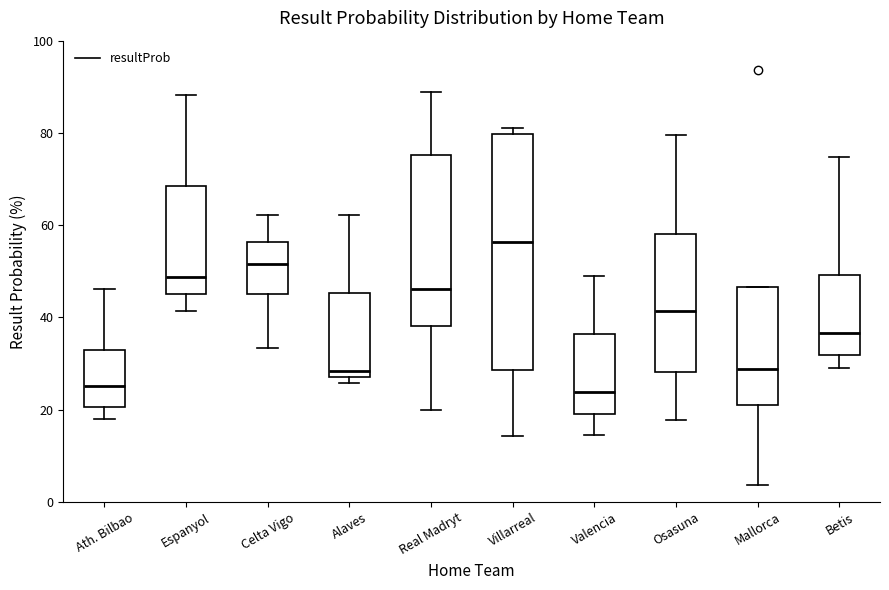

Where is the upper edge of the box for Alaves on the y-axis? The values are not printed on the chart, so give them approximately, as read against the axis.

46